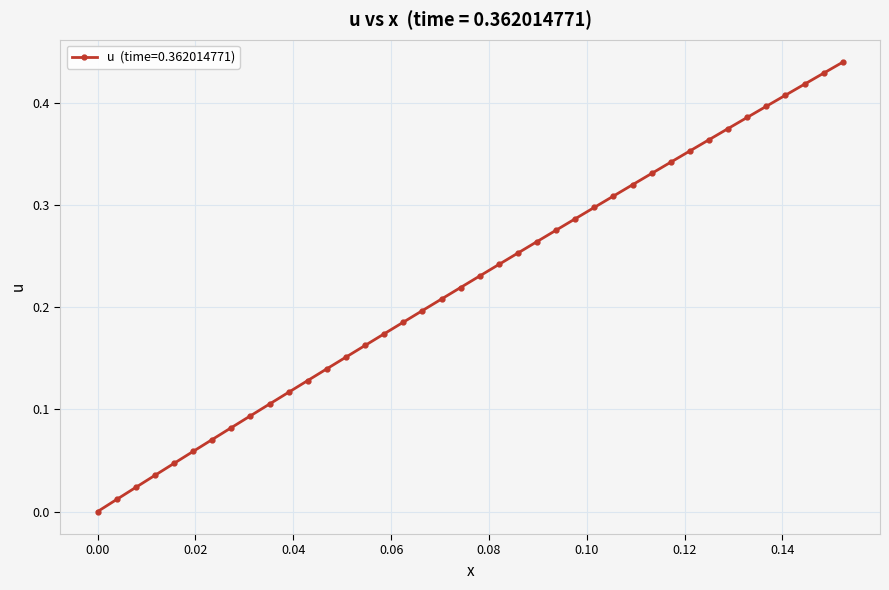

What is the sum of all values?

8.9